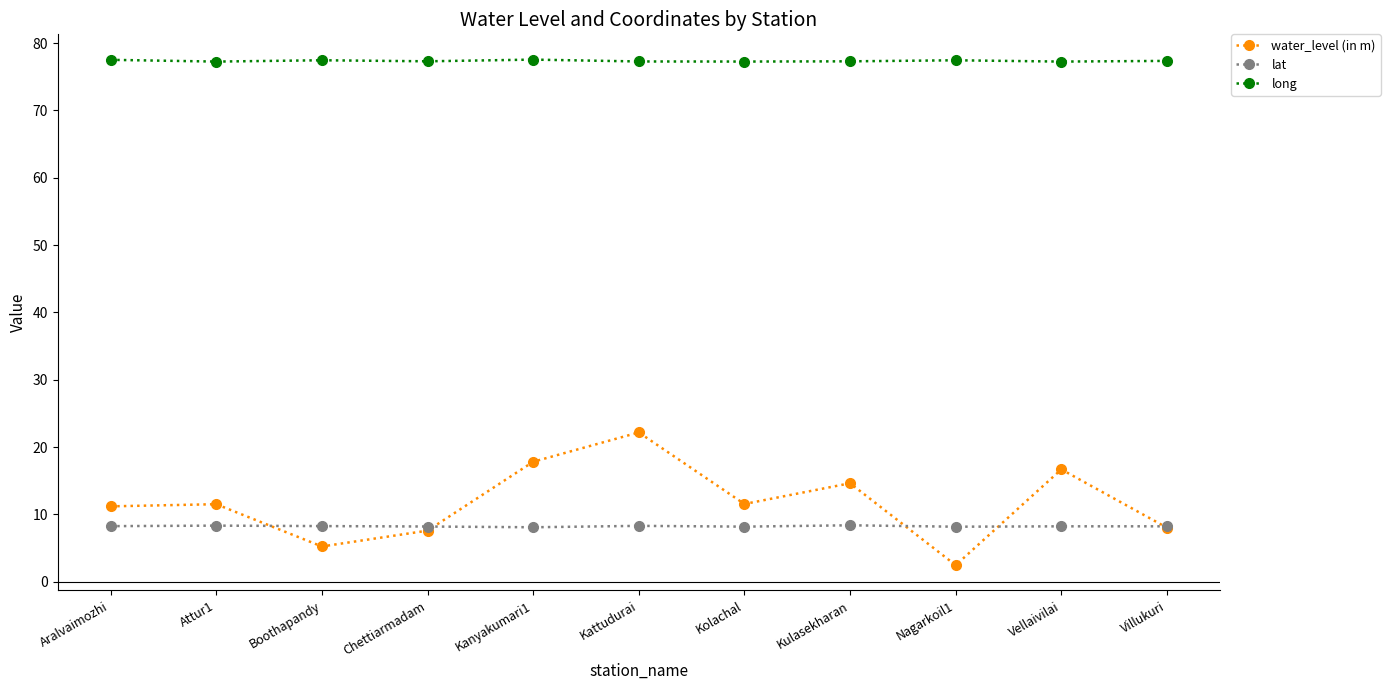

True or false: long and water_level (in m) cross at least once.

False